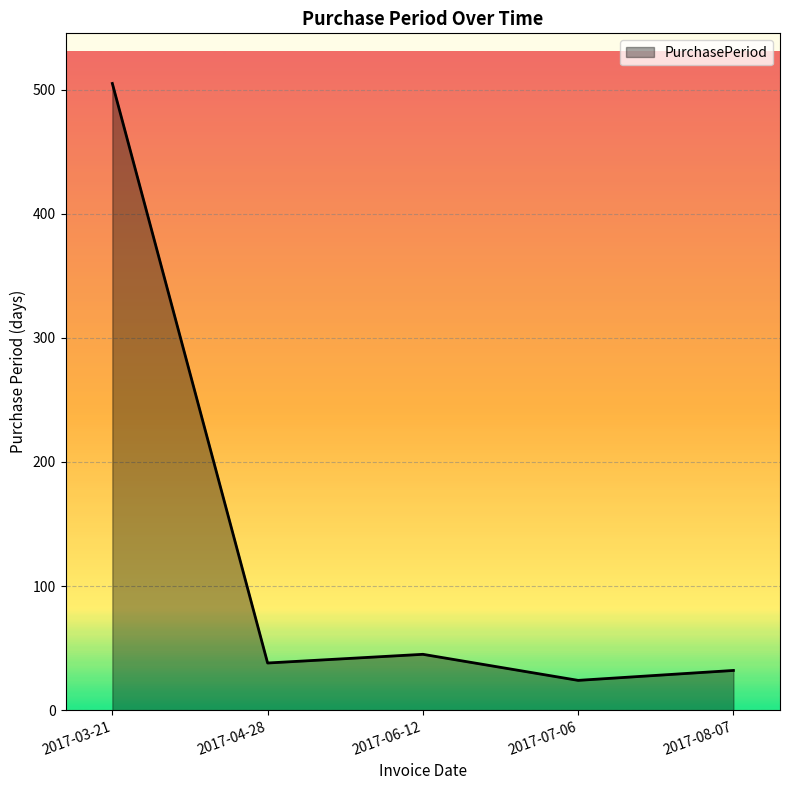

What is the smallest value displayed?

24